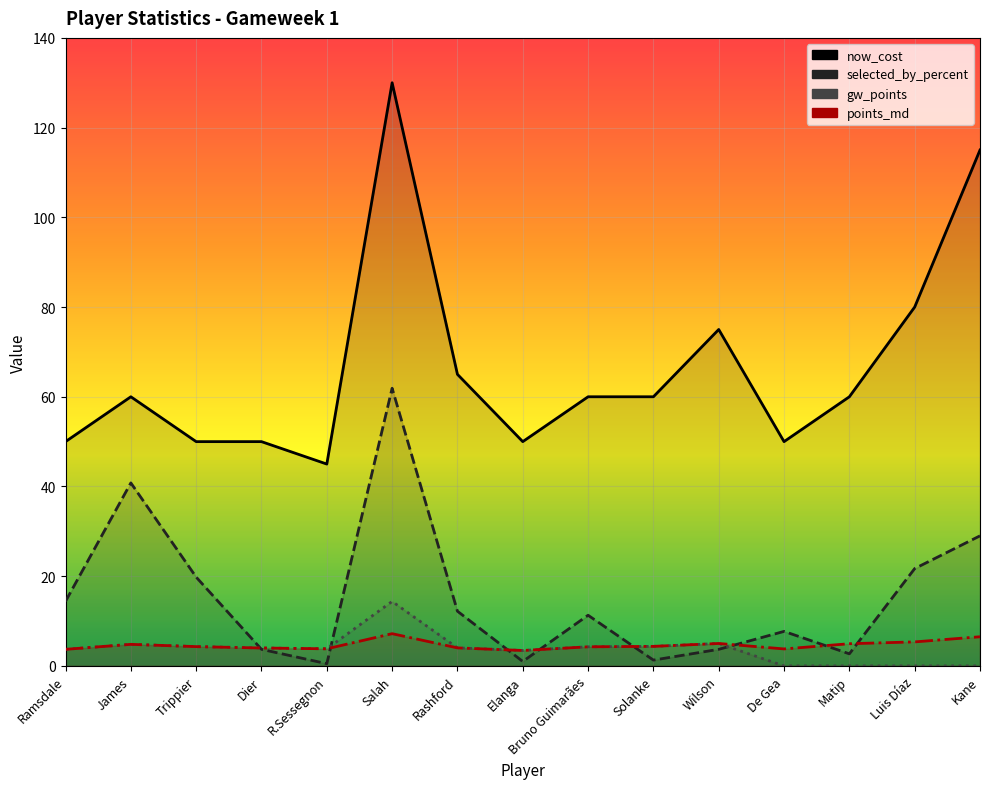

What is the sum of the now_cost values at Kane and R.Sessegnon?

160.0